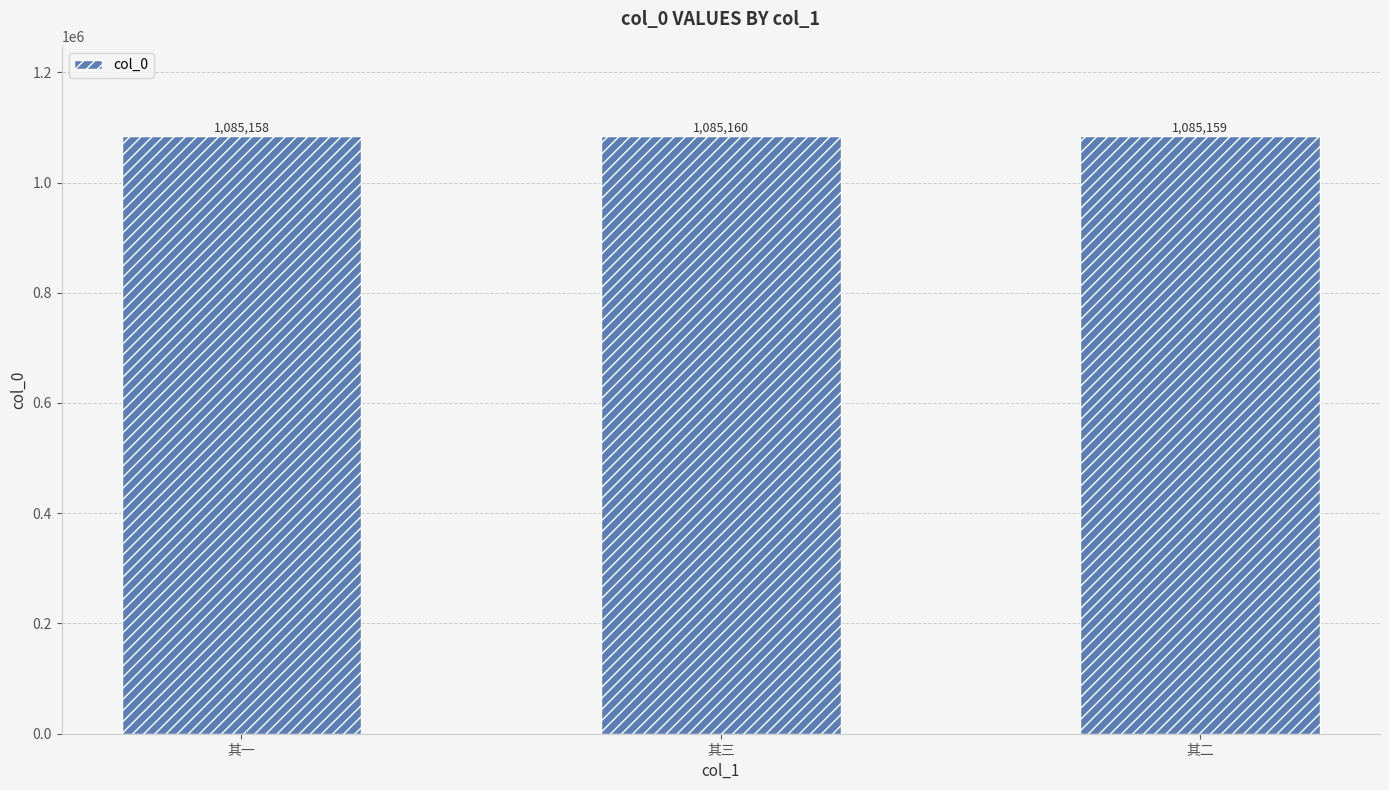

What is the change in value from 其一 to 其二?

+1